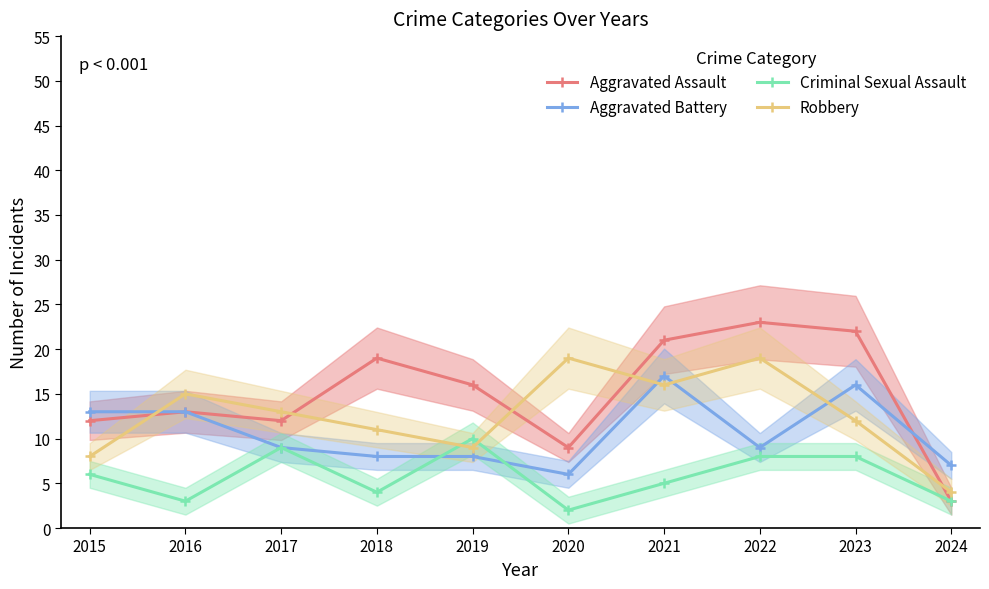

Is it true that Aggravated Battery equals 9 at 2022?

True